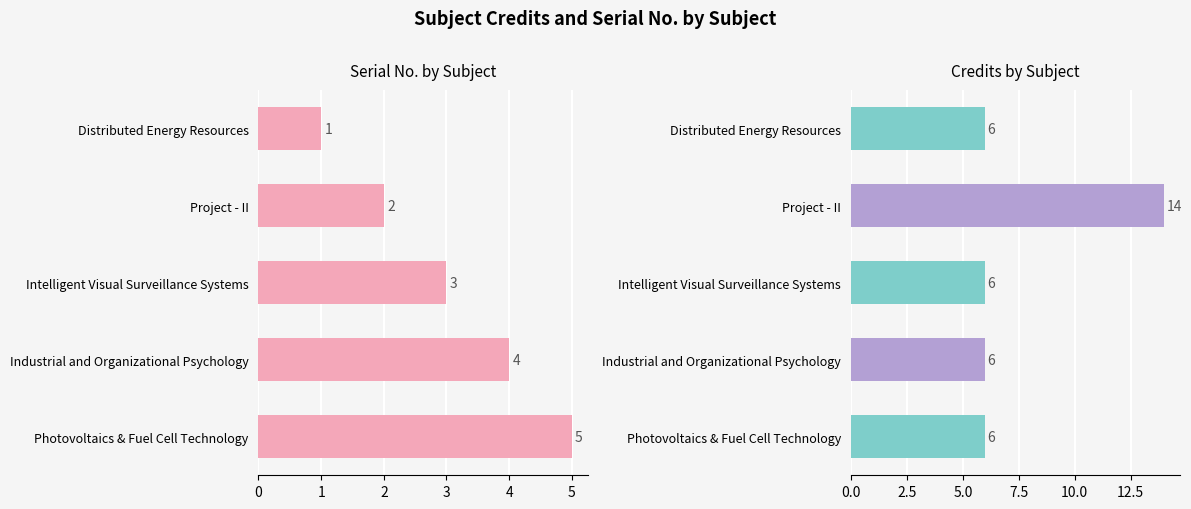

At how many categories does at least one series exceed 2?

5